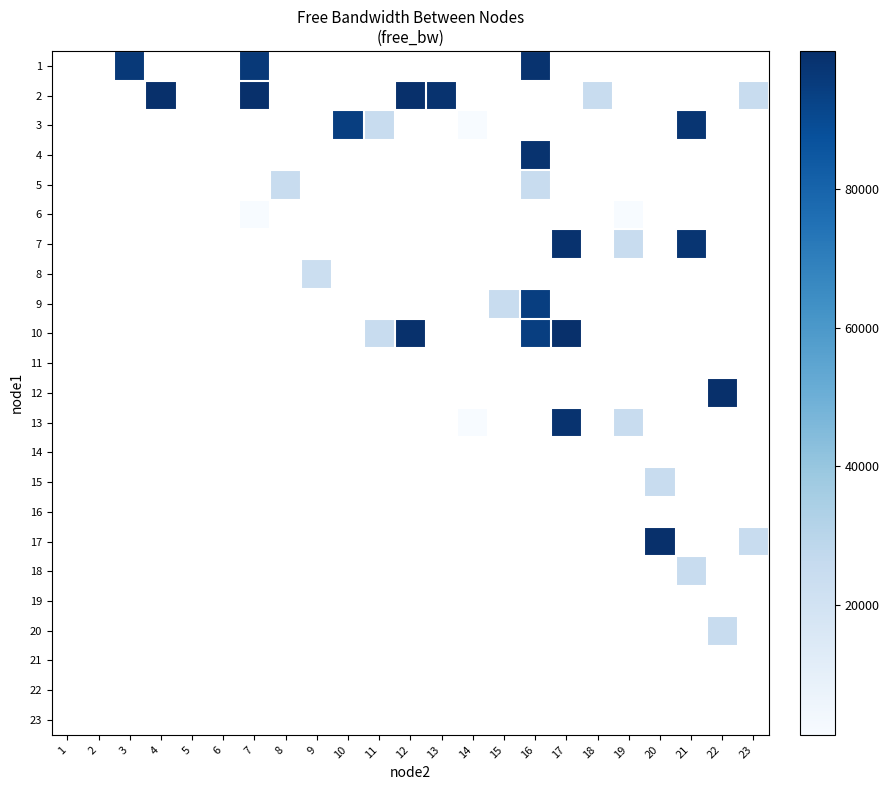

Is the value of row_1 at 13 greater than the value of row_18 at 16?

No